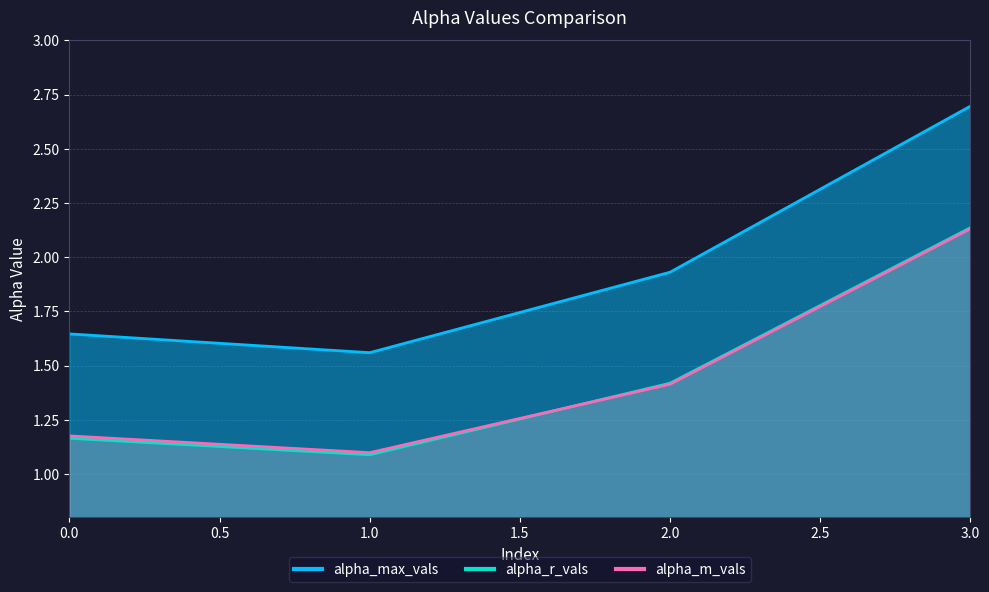

Does the chart display data point markers on the line(s)?

No